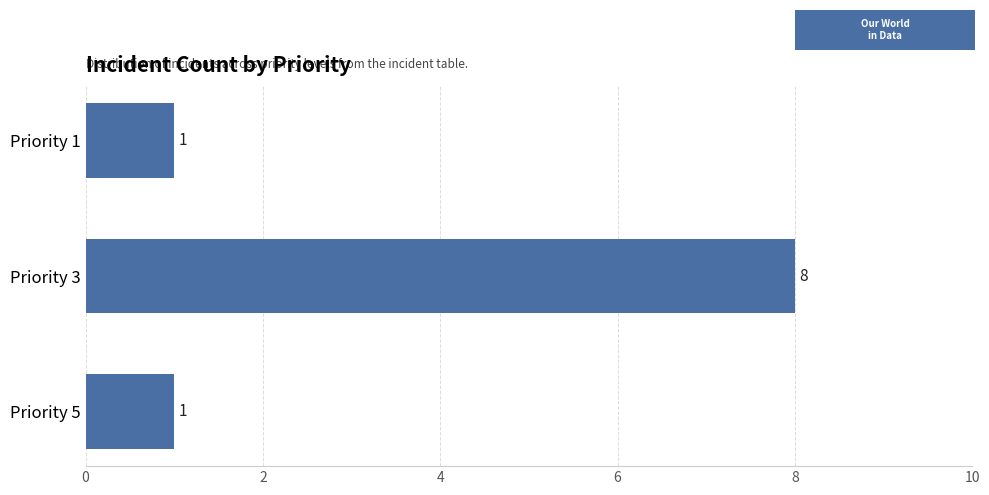

Count the number of values greater than 1.

1